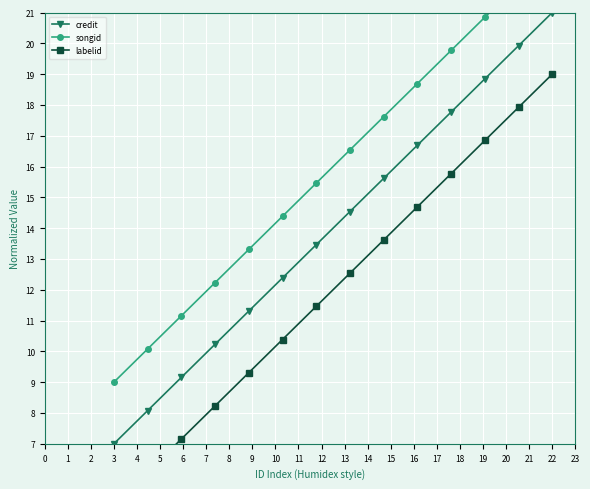

What is the maximum value for credit?

21.0